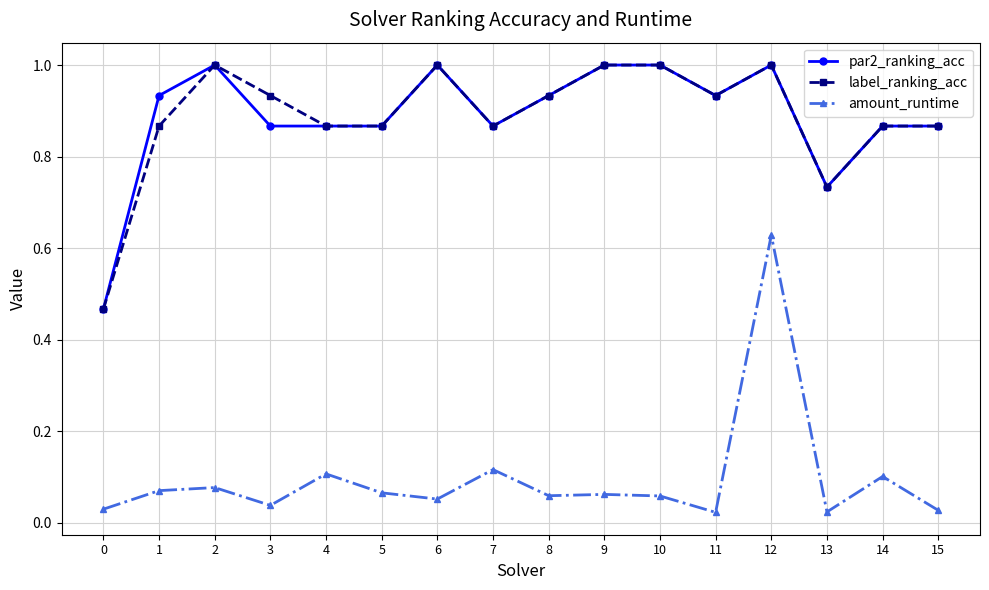

At which category is the sum across all series the highest?

12